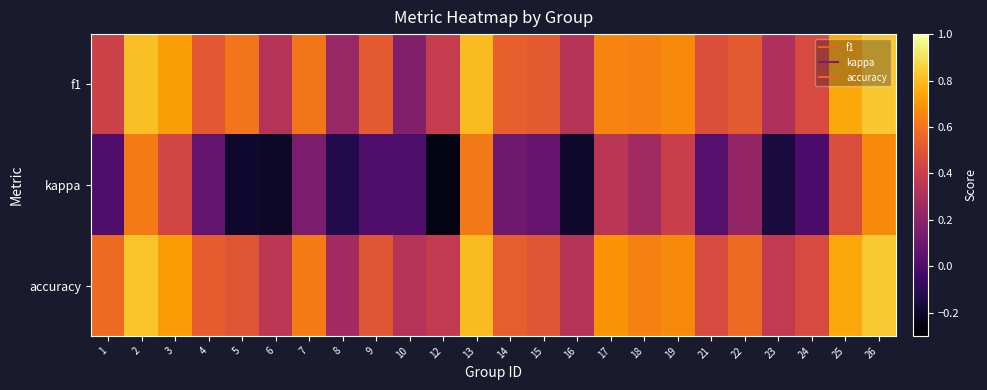

Which series has the widest spread of values?

kappa